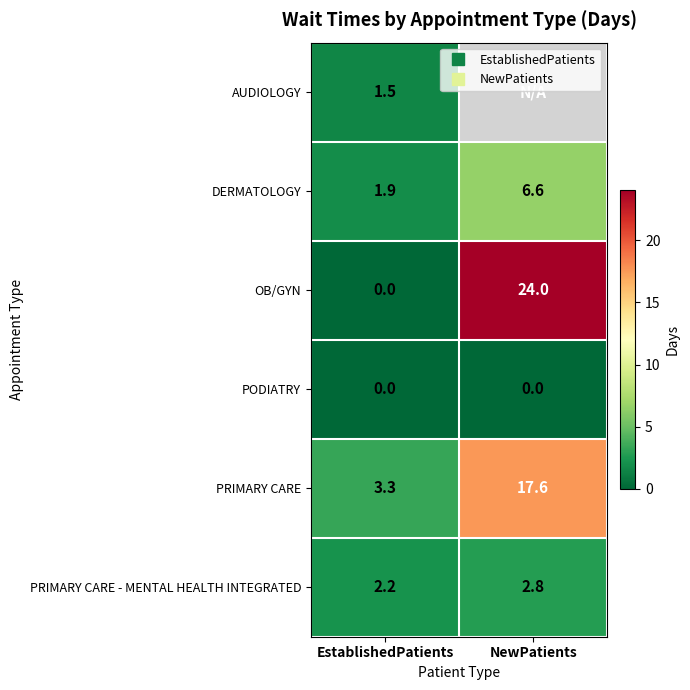

Rank the series by their maximum value, from highest to lowest.

OB/GYN, PRIMARY CARE, DERMATOLOGY, PRIMARY CARE - MENTAL HEALTH INTEGRATED, AUDIOLOGY, PODIATRY